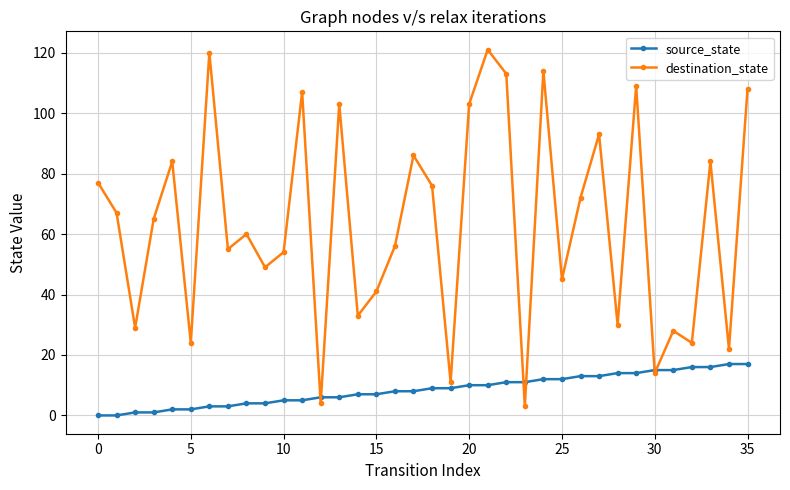

Which series has the largest total across all categories?

destination_state